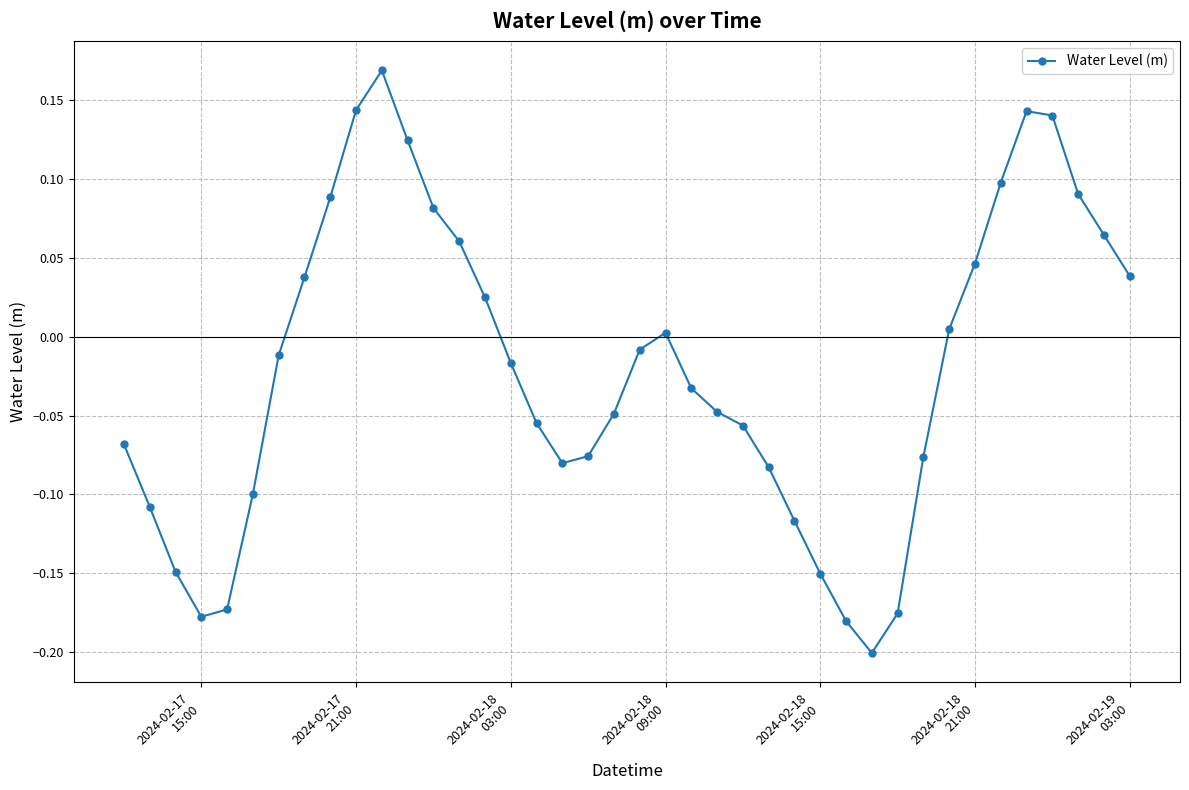

True or false: the data has more than 2 interior local peaks.

True